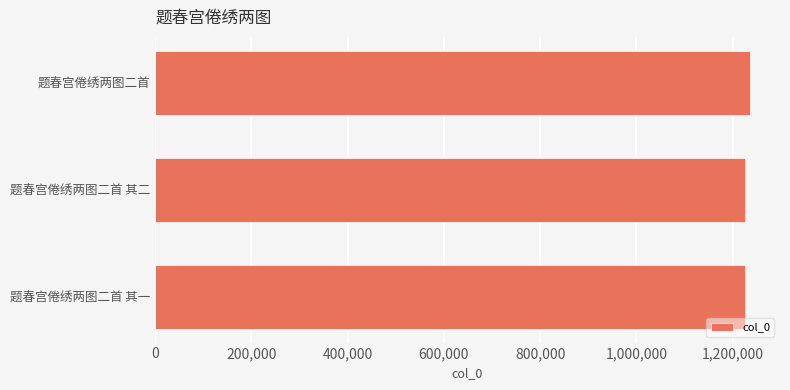

How many distinct data groups are displayed?

1